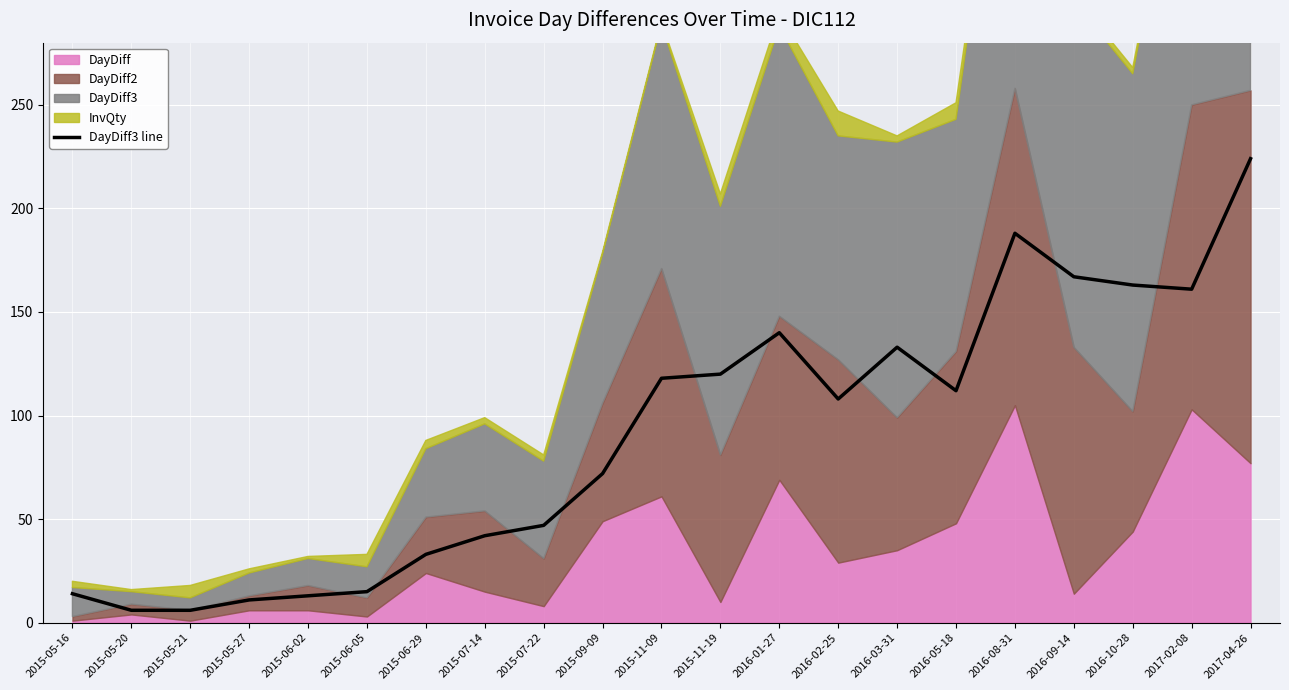

What is the change in value from 2015-07-14 to 2016-02-25?

+66